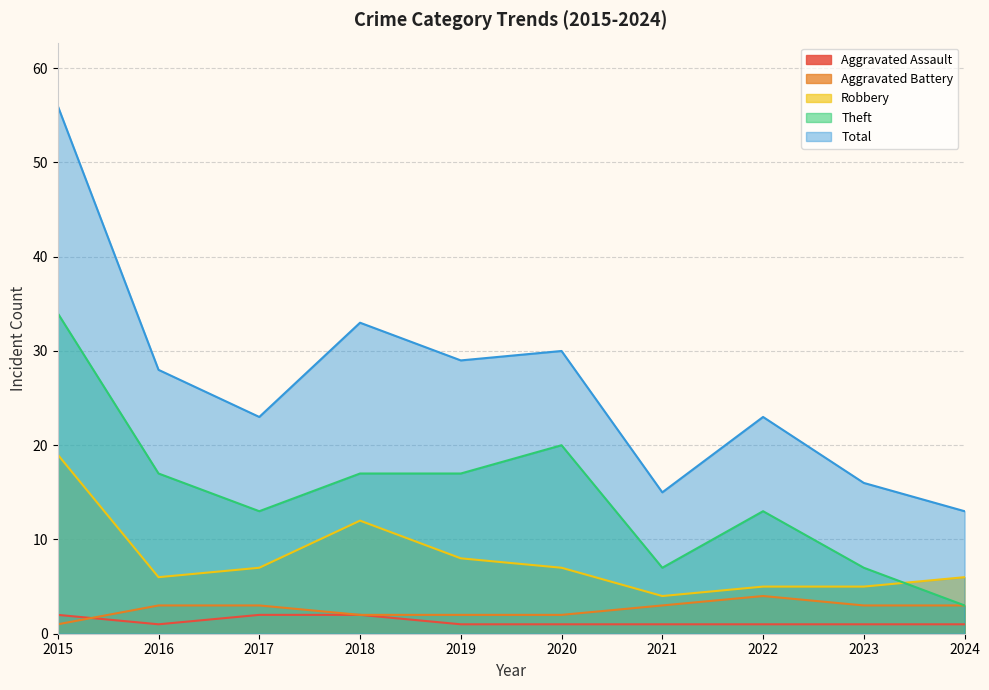

True or false: Aggravated Battery and Robbery intersect in this chart.

False